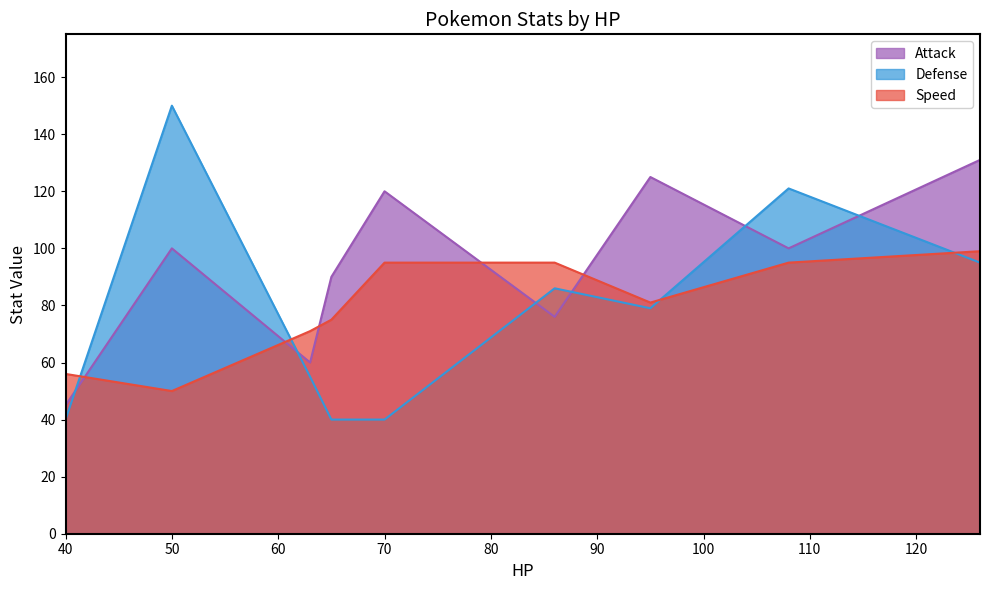

How many lines are shown in the chart?

3